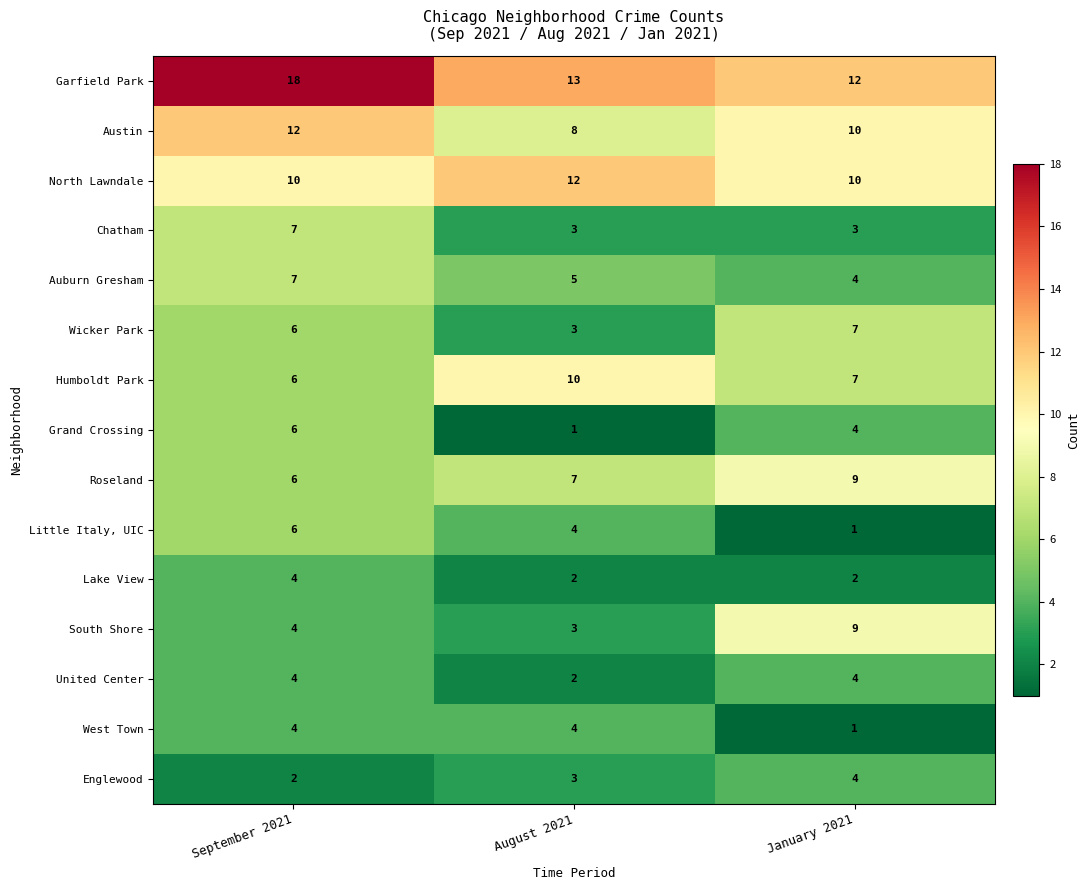

Count the Lake View values in the range 2 to 4.

3